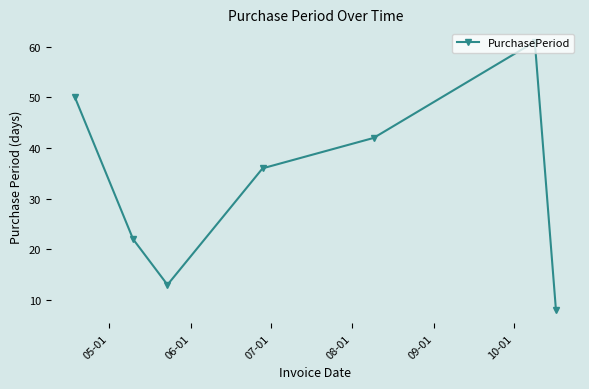

What is the difference between the maximum and second lowest values?

48